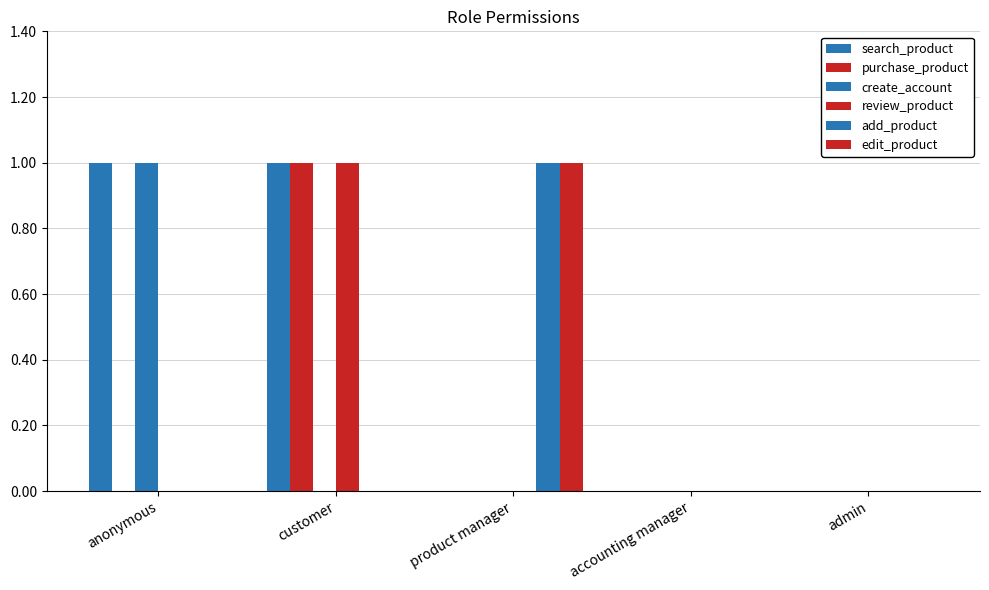

How many categories are shown in the chart?

5